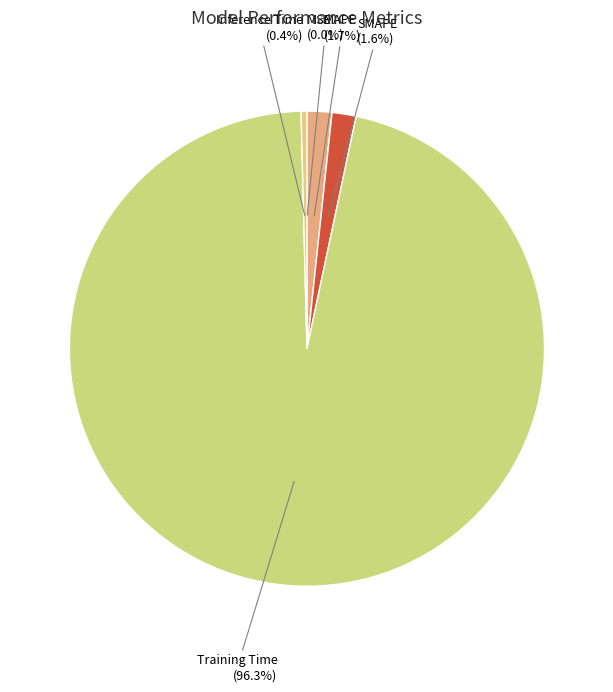

Which slice represents more than half of the pie?

Training Time